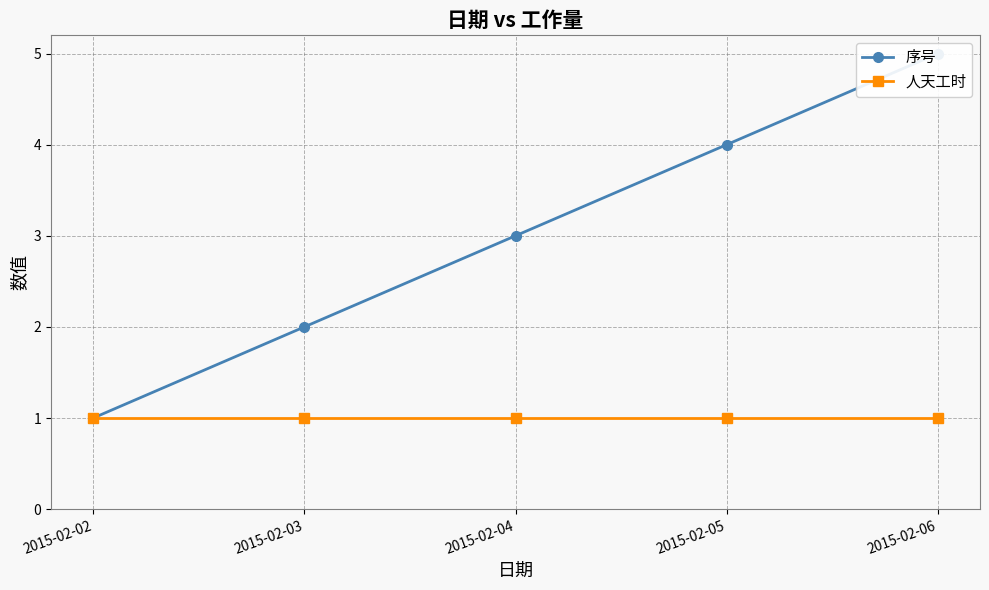

Reading right to left, what are all the values shown in this chart?

序号: 2015-02-06=5	2015-02-05=4	2015-02-04=3	2015-02-03=2	2015-02-02=1
人天工时: 2015-02-06=1	2015-02-05=1	2015-02-04=1	2015-02-03=1	2015-02-02=1